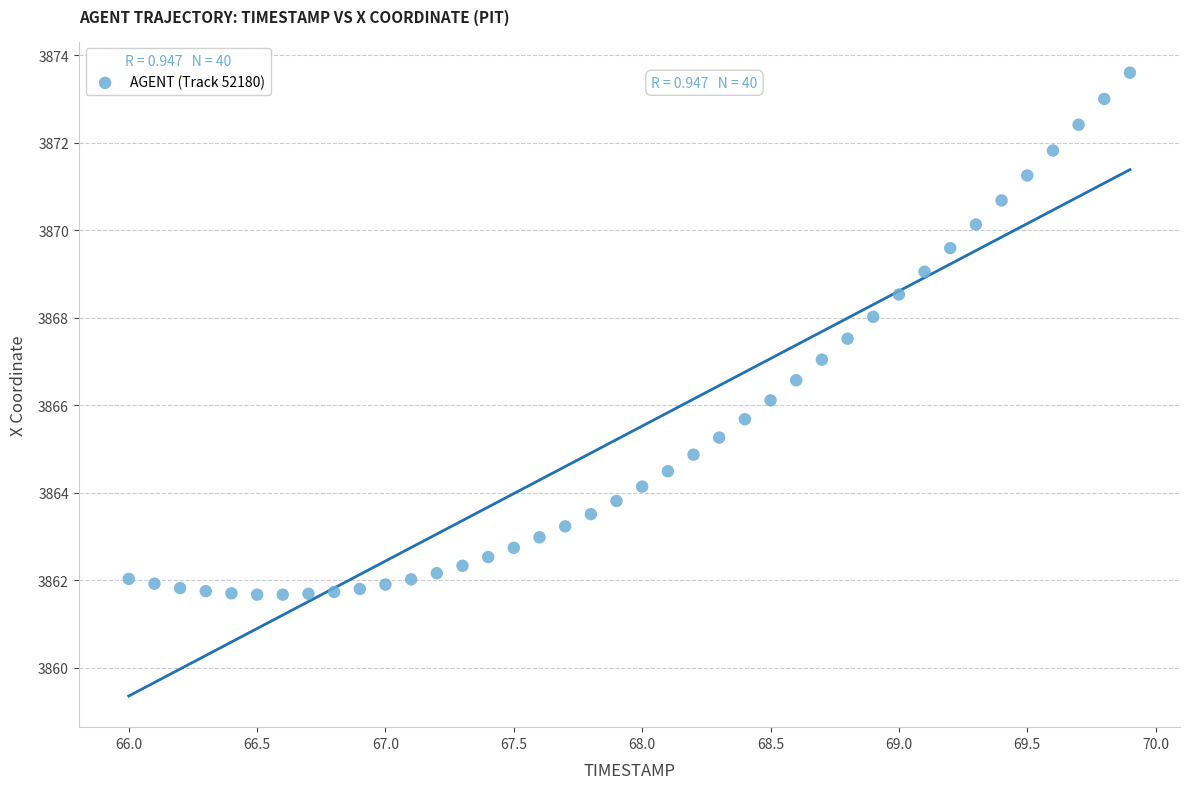

What is the range of Y values (max minus min)?

11.9